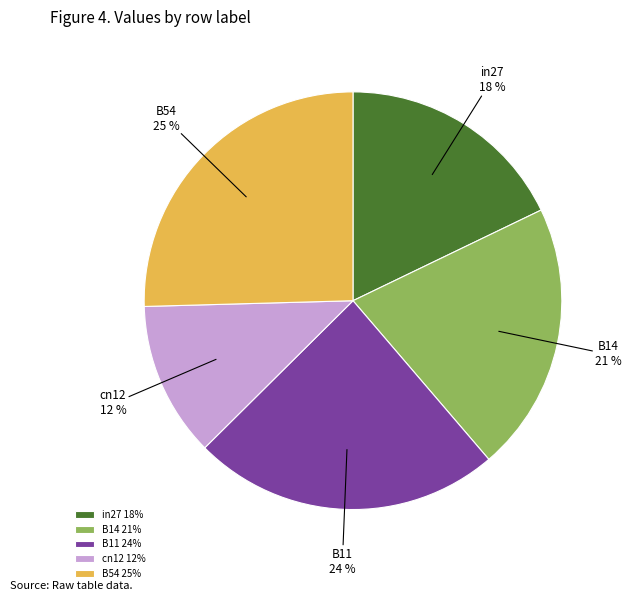

Which category has the smallest portion of the pie?

cn12